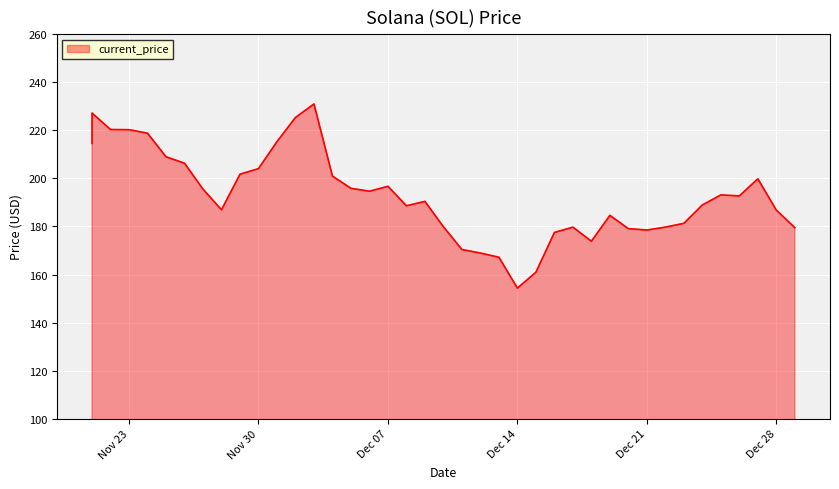

How many interior local valleys (lower than both neighbors) does the data have?

7